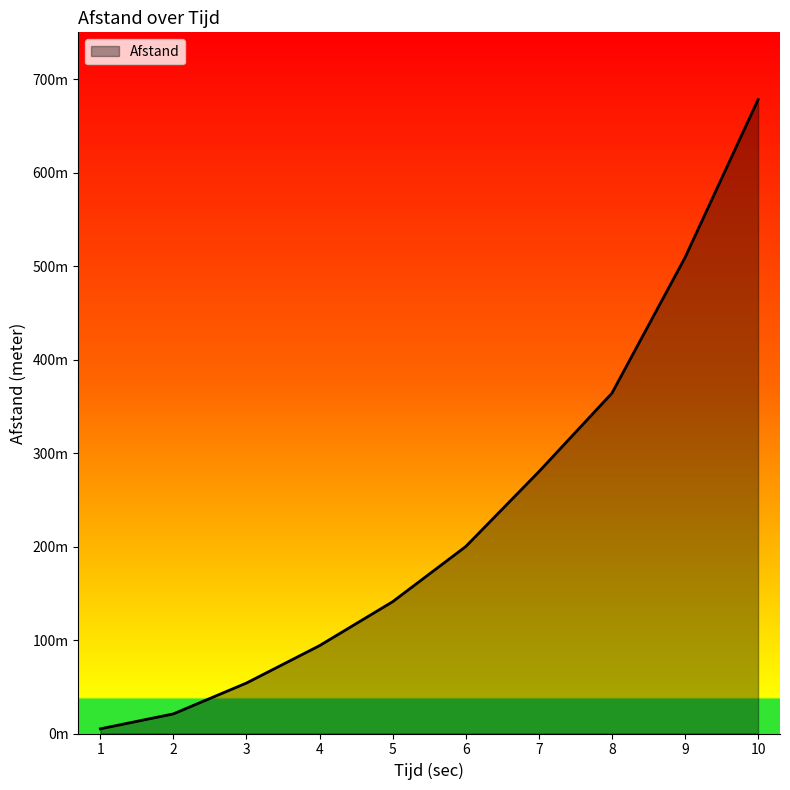

What is the smallest value displayed?

5